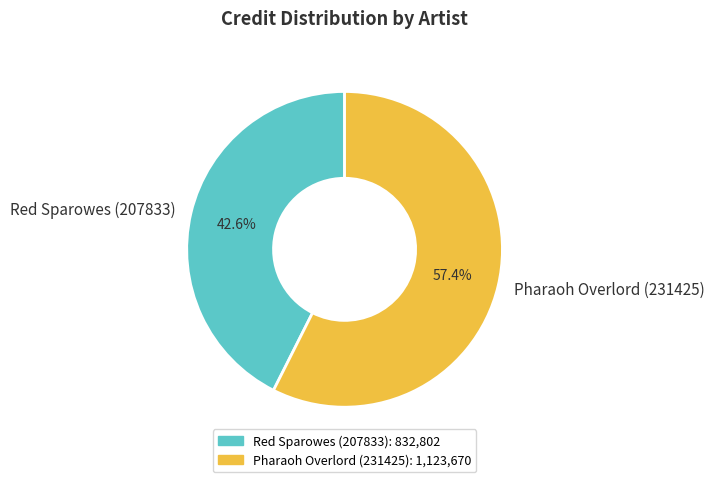

How many slices are in this pie chart?

2